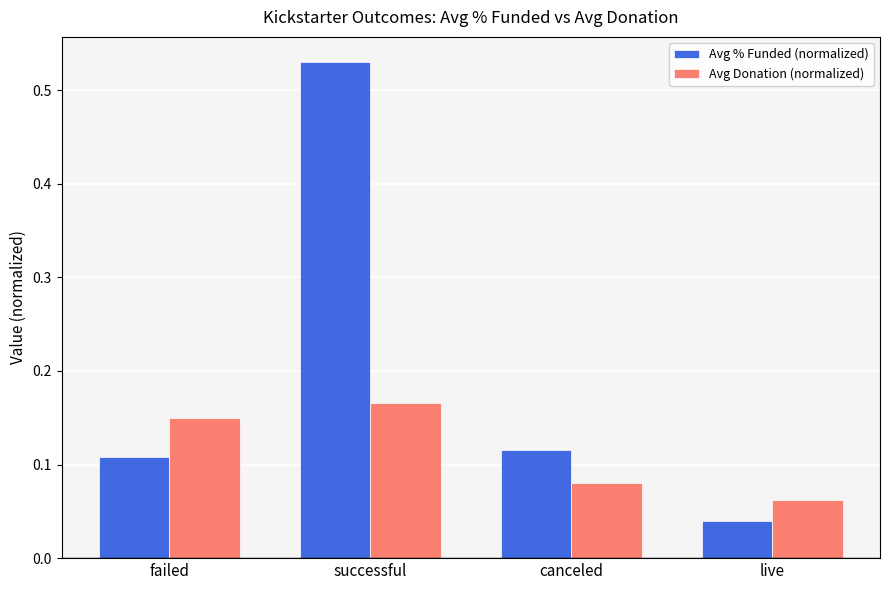

Which series has the largest total across all categories?

Avg % Funded (normalized)